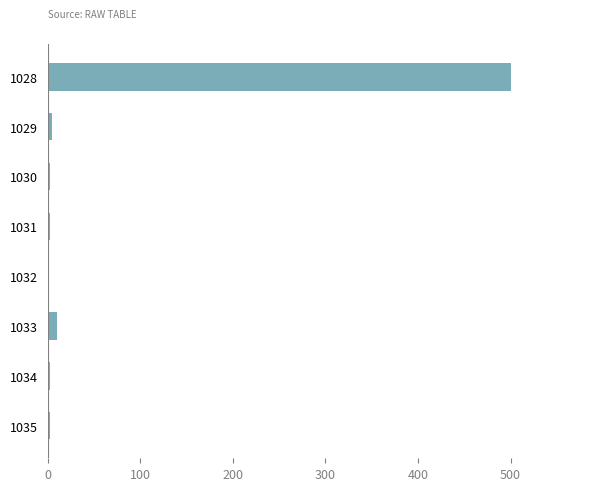

At which label is the value closest to 250?

1033